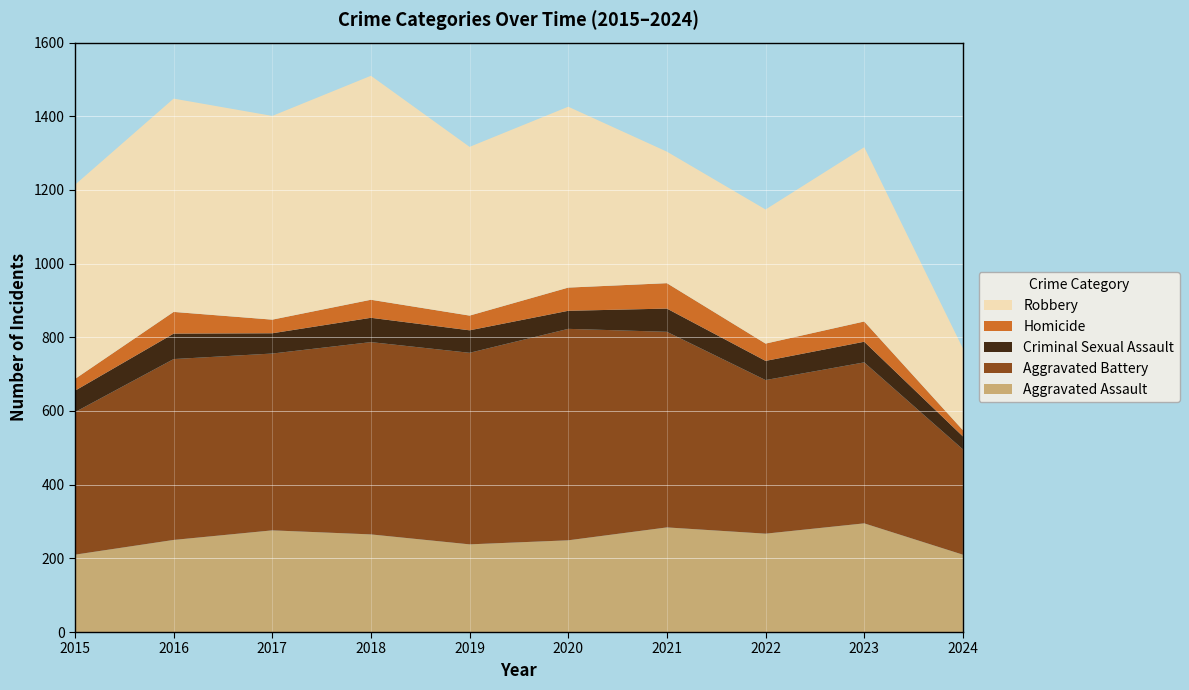

Reading left to right, transcribe all the data shown in this chart.

Aggravated Assault: 2015=210	2016=250	2017=276	2018=265	2019=238	2020=249	2021=284	2022=267	2023=295	2024=210
Aggravated Battery: 2015=387	2016=491	2017=480	2018=522	2019=520	2020=574	2021=531	2022=417	2023=437	2024=286
Criminal Sexual Assault: 2015=58	2016=69	2017=55	2018=66	2019=61	2020=49	2021=63	2022=52	2023=56	2024=35
Homicide: 2015=32	2016=59	2017=37	2018=49	2019=40	2020=63	2021=69	2022=47	2023=55	2024=17
Robbery: 2015=527	2016=579	2017=553	2018=608	2019=458	2020=491	2021=357	2022=364	2023=473	2024=222